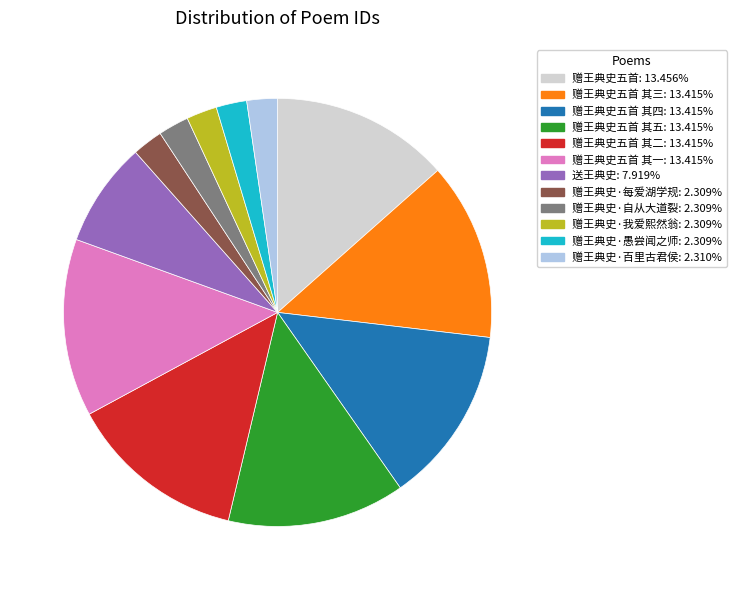

Is there a majority slice in this chart?

No